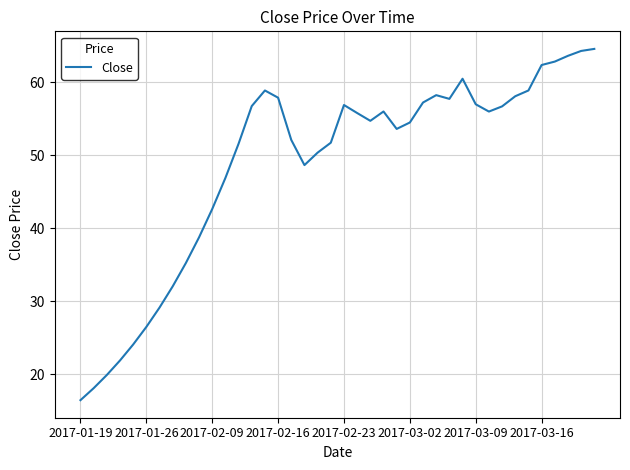

What is the minimum value shown in the chart?

16.4